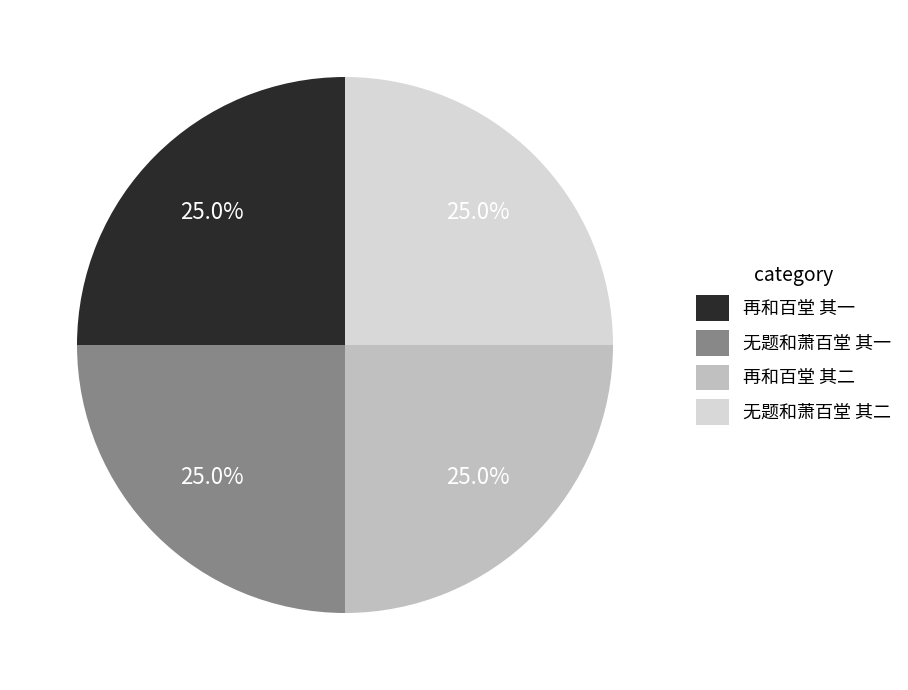

True or false: 再和百堂 其二 accounts for 25% of the total.

True